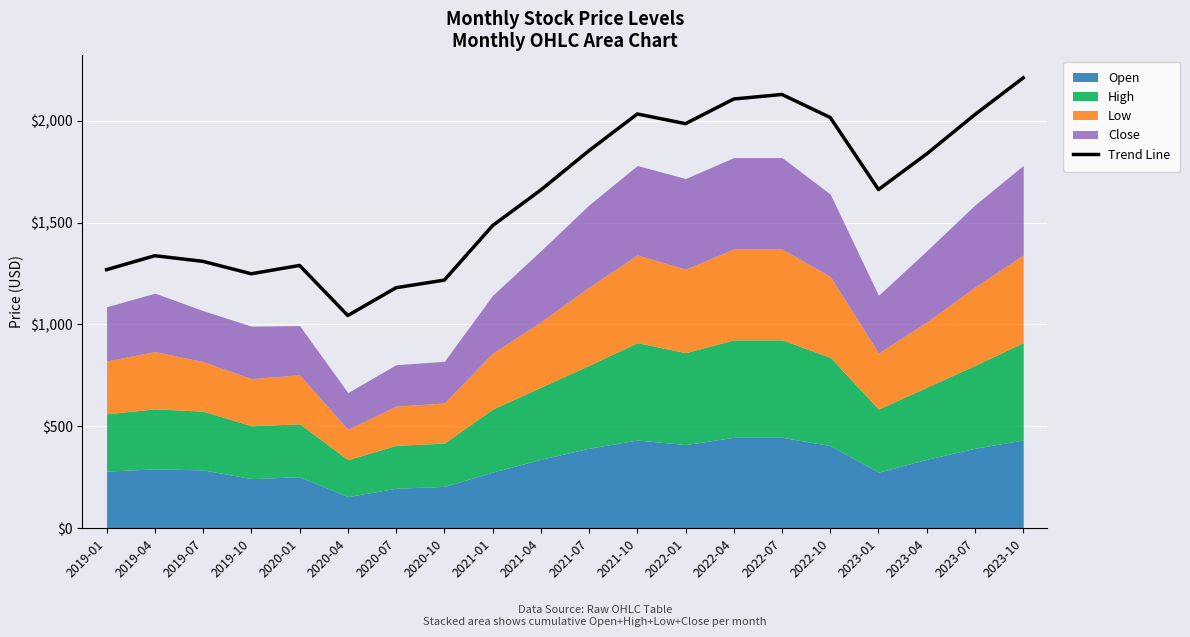

How many lines are shown in the chart?

1